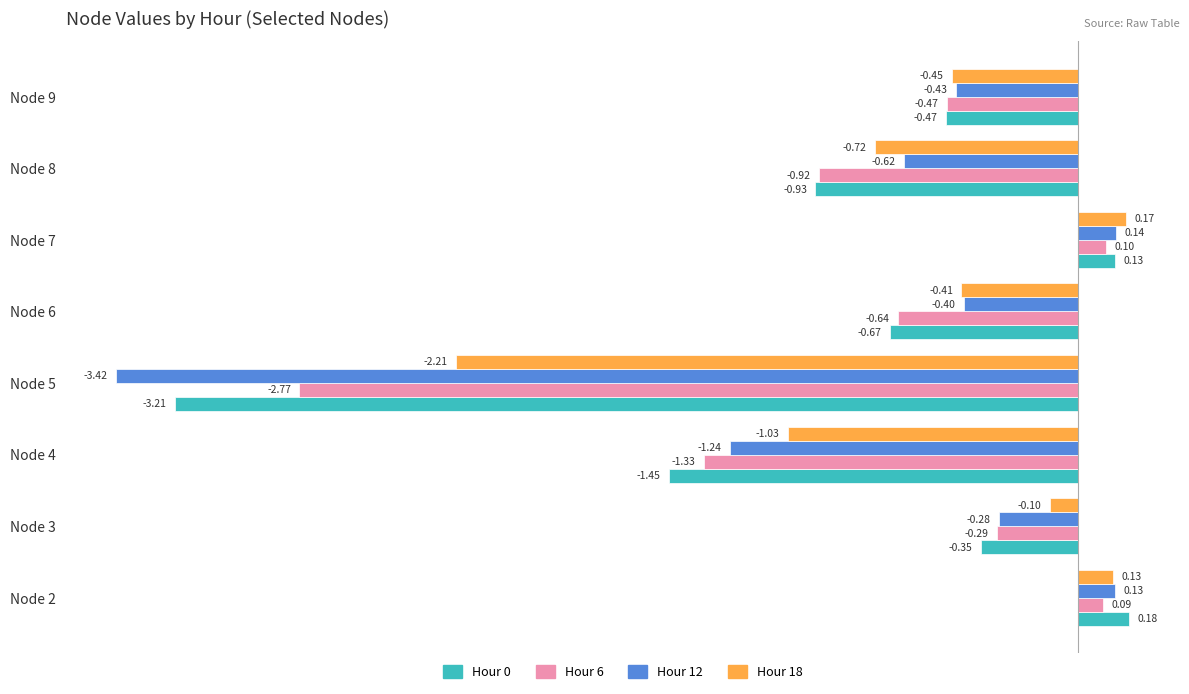

Between Node 5 and Node 6, which series saw the biggest shift?

Hour 12